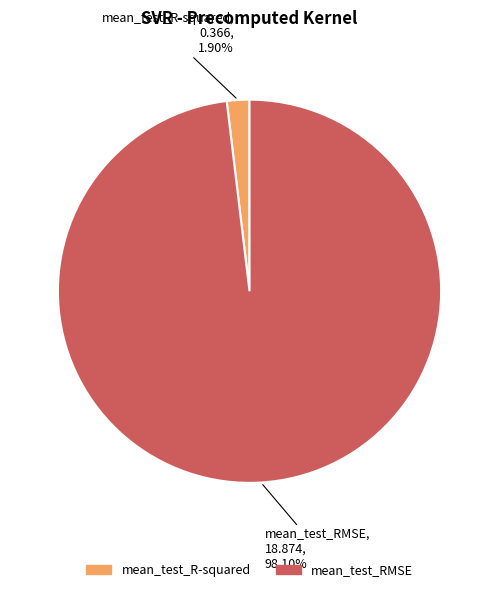

Between mean_test_R-squared and mean_test_RMSE, which is larger?

mean_test_RMSE